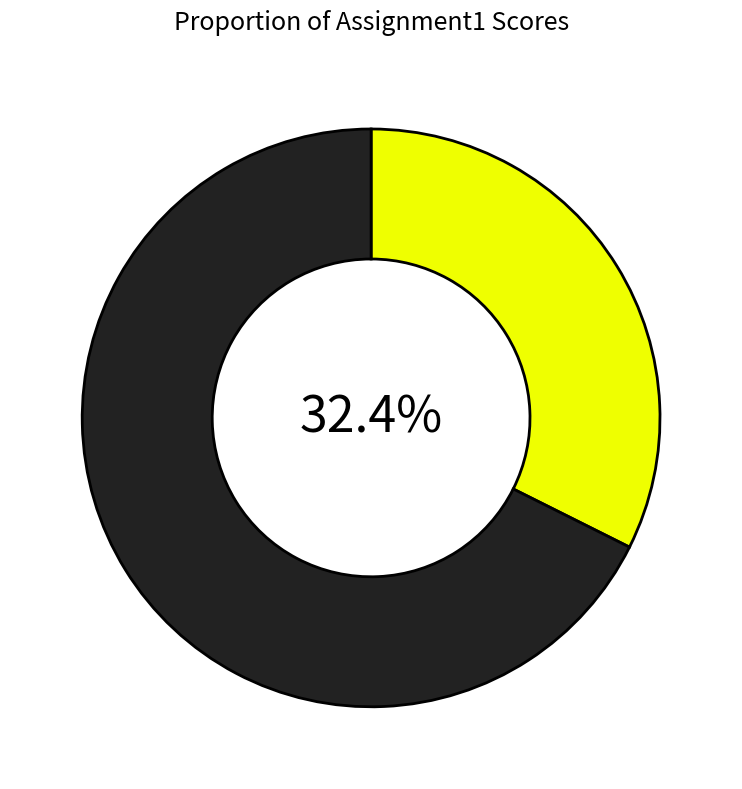

Does any single category account for the majority?

Yes